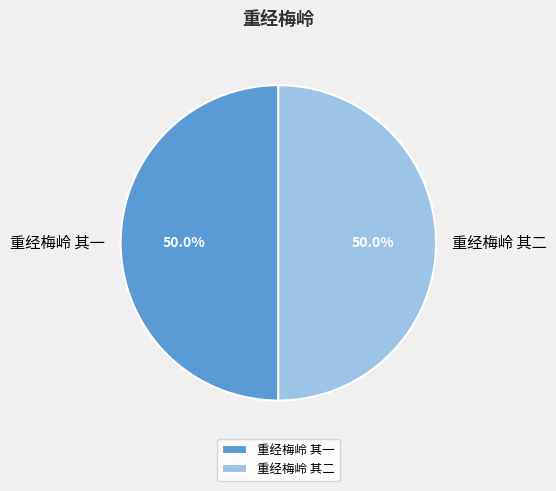

To the nearest percent, what is the average slice percentage?

50%